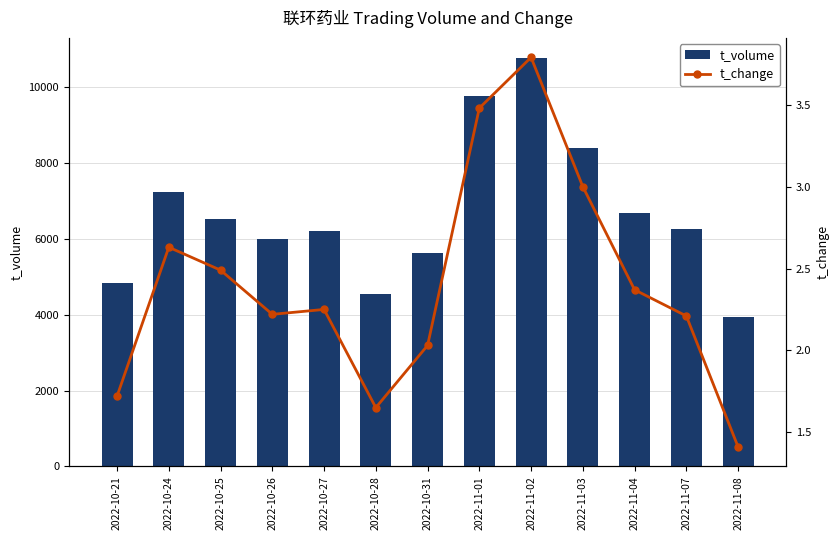

What are all the series names shown in the legend?

t_volume, t_change